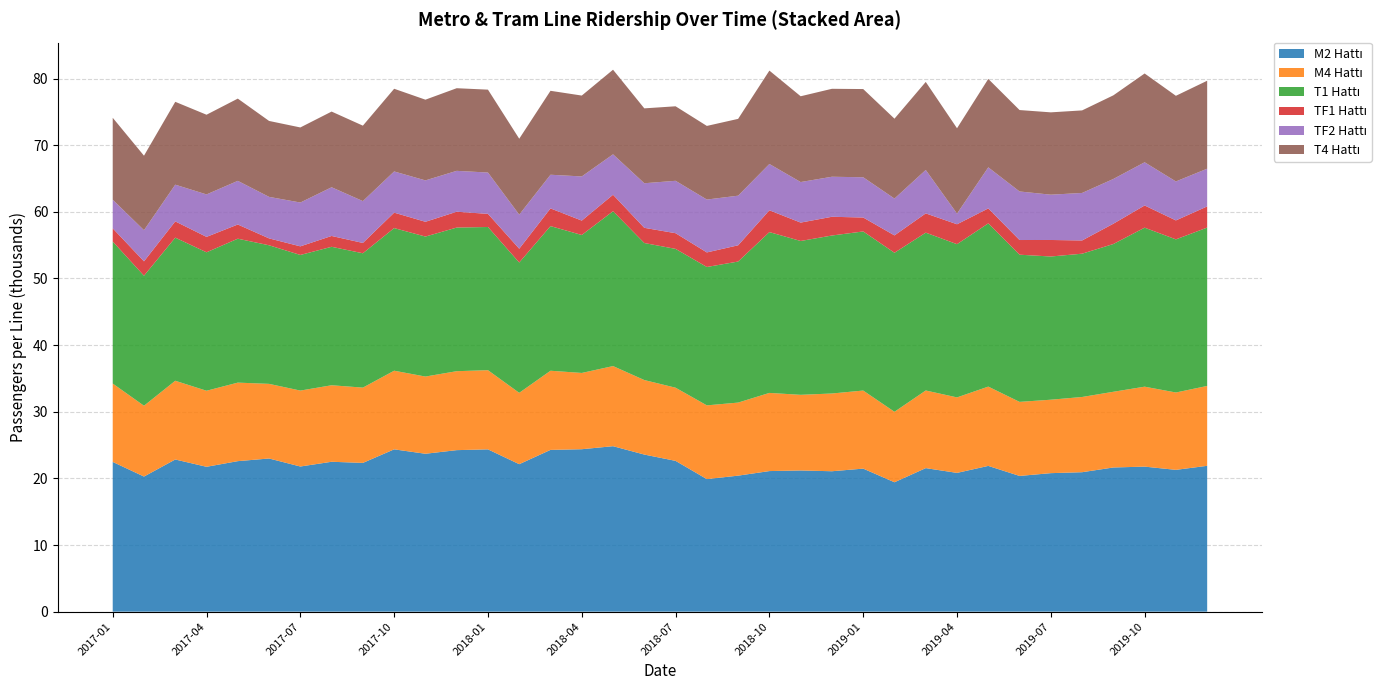

Reading left to right, list all the values displayed in this chart.

M2 Hattı: 2017-01=22471	2017-02=20274	2017-03=22835	2017-04=21739	2017-05=22587	2017-06=22984	2017-07=21782	2017-08=22493	2017-09=22324	2017-10=24357	2017-11=23695	2017-12=24238	2018-01=24354	2018-02=22130	2018-03=24275	2018-04=24376	2018-05=24830	2018-06=23574	2018-07=22627	2018-08=19892	2018-09=20410	2018-10=21096	2018-11=21188	2018-12=21071	2019-01=21465	2019-02=19418	2019-03=21540	2019-04=20824	2019-05=21873	2019-06=20367	2019-07=20785	2019-08=20927	2019-09=21636	2019-10=21764	2019-11=21280	2019-12=21885
M4 Hattı: 2017-01=11762	2017-02=10626	2017-03=11815	2017-04=11412	2017-05=11783	2017-06=11200	2017-07=11394	2017-08=11482	2017-09=11297	2017-10=11801	2017-11=11586	2017-12=11848	2018-01=11882	2018-02=10708	2018-03=11878	2018-04=11445	2018-05=12024	2018-06=11181	2018-07=10980	2018-08=11065	2018-09=10964	2018-10=11729	2018-11=11351	2018-12=11667	2019-01=11716	2019-02=10576	2019-03=11649	2019-04=11328	2019-05=11900	2019-06=11114	2019-07=11021	2019-08=11287	2019-09=11361	2019-10=11998	2019-11=11608	2019-12=11988
T1 Hattı: 2017-01=21309	2017-02=19512	2017-03=21474	2017-04=20774	2017-05=21597	2017-06=20795	2017-07=20350	2017-08=20776	2017-09=20159	2017-10=21401	2017-11=21006	2017-12=21551	2018-01=21487	2018-02=19555	2018-03=21704	2018-04=20701	2018-05=23236	2018-06=20564	2018-07=20830	2018-08=20765	2018-09=21164	2018-10=24132	2018-11=23086	2018-12=23707	2019-01=23874	2019-02=23860	2019-03=23686	2019-04=22992	2019-05=24493	2019-06=22085	2019-07=21488	2019-08=21502	2019-09=22173	2019-10=23859	2019-11=22978	2019-12=23762
TF1 Hattı: 2017-01=1981	2017-02=2159	2017-03=2441	2017-04=2314	2017-05=2130	2017-06=1034	2017-07=1293	2017-08=1627	2017-09=1550	2017-10=2318	2017-11=2217	2017-12=2376	2018-01=1970	2018-02=2072	2018-03=2656	2018-04=2160	2018-05=2472	2018-06=2280	2018-07=2354	2018-08=2185	2018-09=2439	2018-10=3272	2018-11=2759	2018-12=2811	2019-01=2091	2019-02=2609	2019-03=2890	2019-04=2988	2019-05=2246	2019-06=2203	2019-07=2480	2019-08=1986	2019-09=3047	2019-10=3332	2019-11=2845	2019-12=3177
TF2 Hattı: 2017-01=4295	2017-02=4669	2017-03=5510	2017-04=6371	2017-05=6550	2017-06=6230	2017-07=6575	2017-08=7307	2017-09=6279	2017-10=6181	2017-11=6211	2017-12=6136	2018-01=6201	2018-02=5114	2018-03=5052	2018-04=6627	2018-05=6065	2018-06=6690	2018-07=7864	2018-08=7934	2018-09=7445	2018-10=6950	2018-11=6083	2018-12=6008	2019-01=6039	2019-02=5526	2019-03=6517	2019-04=1597	2019-05=6162	2019-06=7285	2019-07=6798	2019-08=7129	2019-09=6714	2019-10=6483	2019-11=5848	2019-12=5660
T4 Hattı: 2017-01=12293	2017-02=11181	2017-03=12433	2017-04=11959	2017-05=12342	2017-06=11394	2017-07=11266	2017-08=11358	2017-09=11321	2017-10=12408	2017-11=12113	2017-12=12400	2018-01=12439	2018-02=11390	2018-03=12595	2018-04=12136	2018-05=12697	2018-06=11236	2018-07=11181	2018-08=11049	2018-09=11526	2018-10=14013	2018-11=12874	2018-12=13197	2019-01=13238	2019-02=11988	2019-03=13211	2019-04=12810	2019-05=13269	2019-06=12218	2019-07=12355	2019-08=12387	2019-09=12549	2019-10=13323	2019-11=12851	2019-12=13198